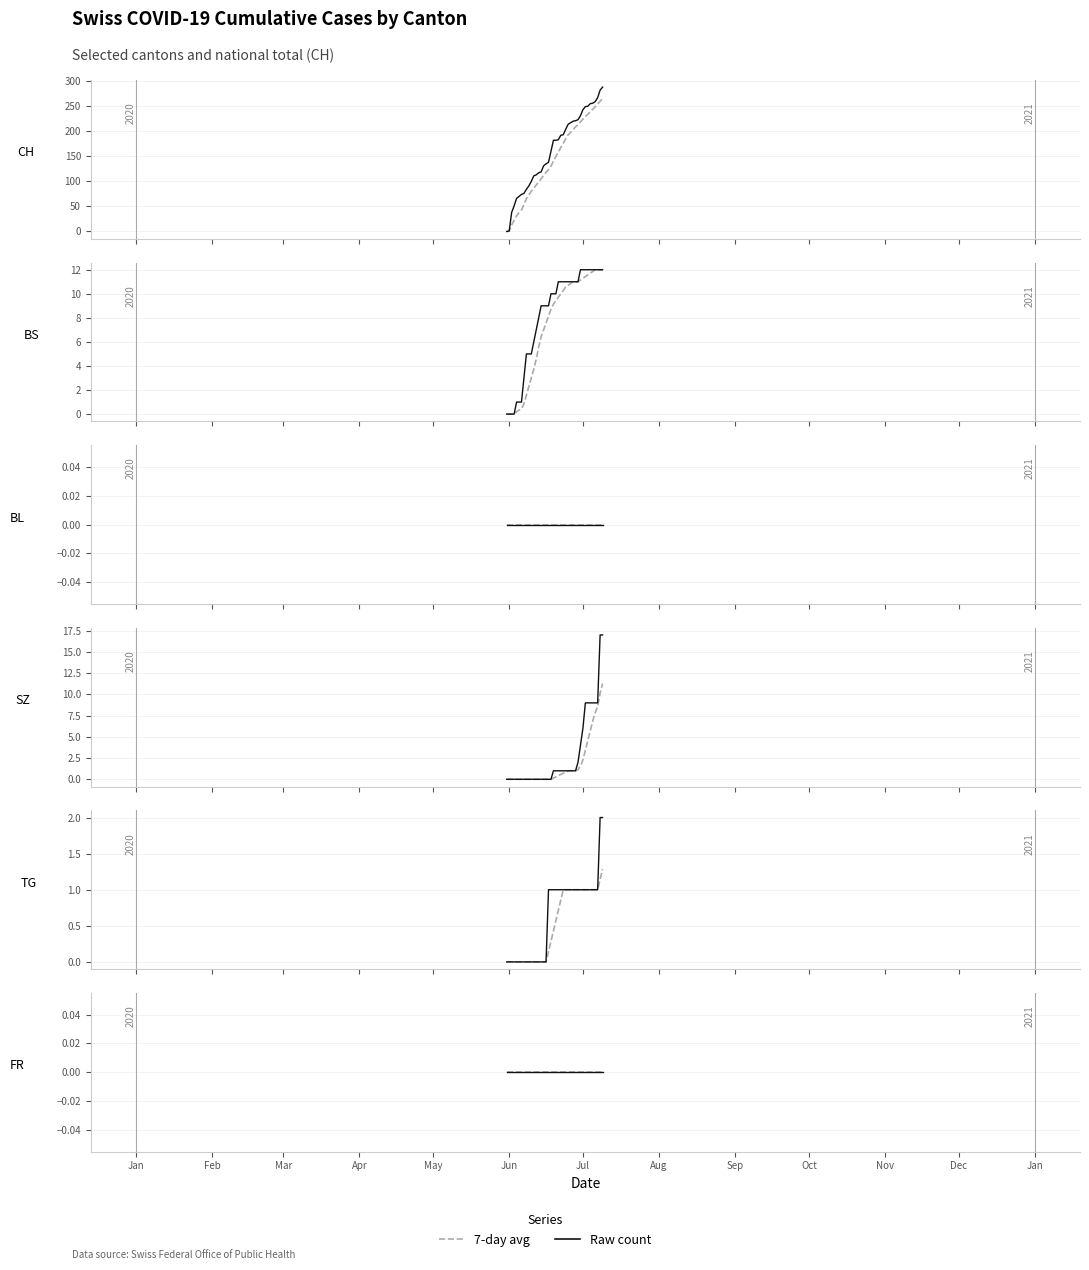

How many values in SZ are above zero?

21